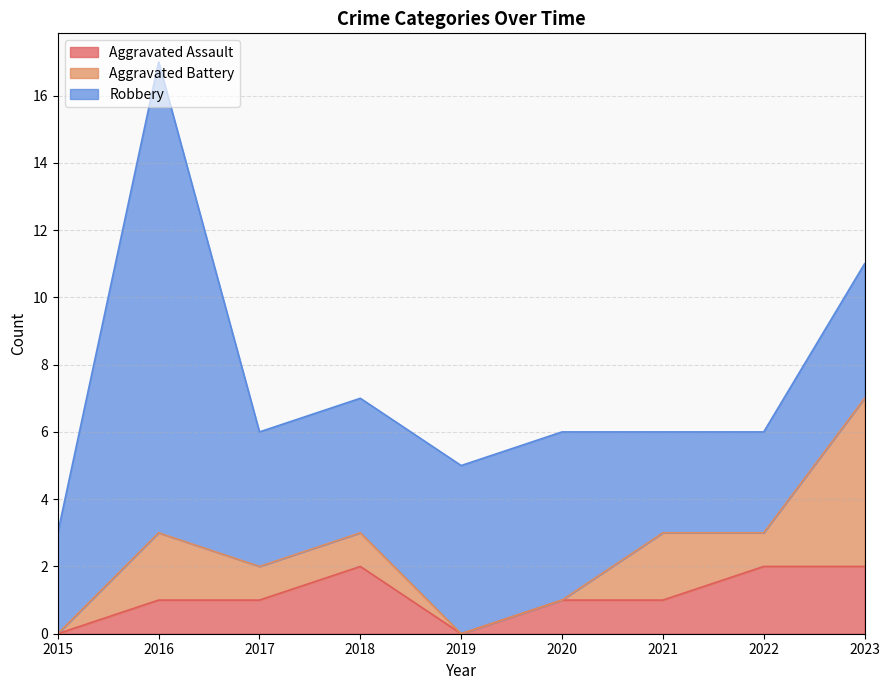

True or false: Robbery has more than 0 points higher than both neighbors.

True